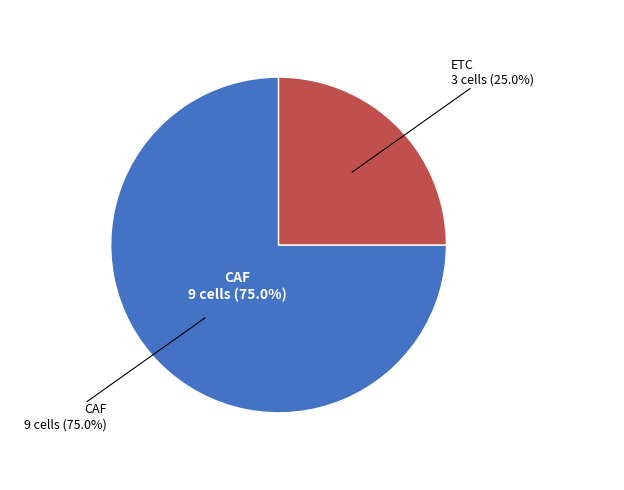

The ETC slice represents 18% of the pie. True or false?

False